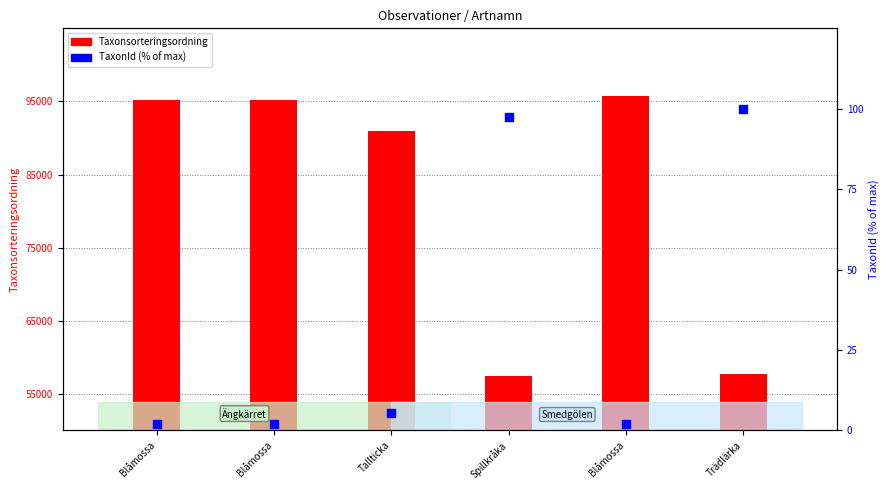

What are all the series names shown in the legend?

Taxonsorteringsordning, TaxonId (% of max)